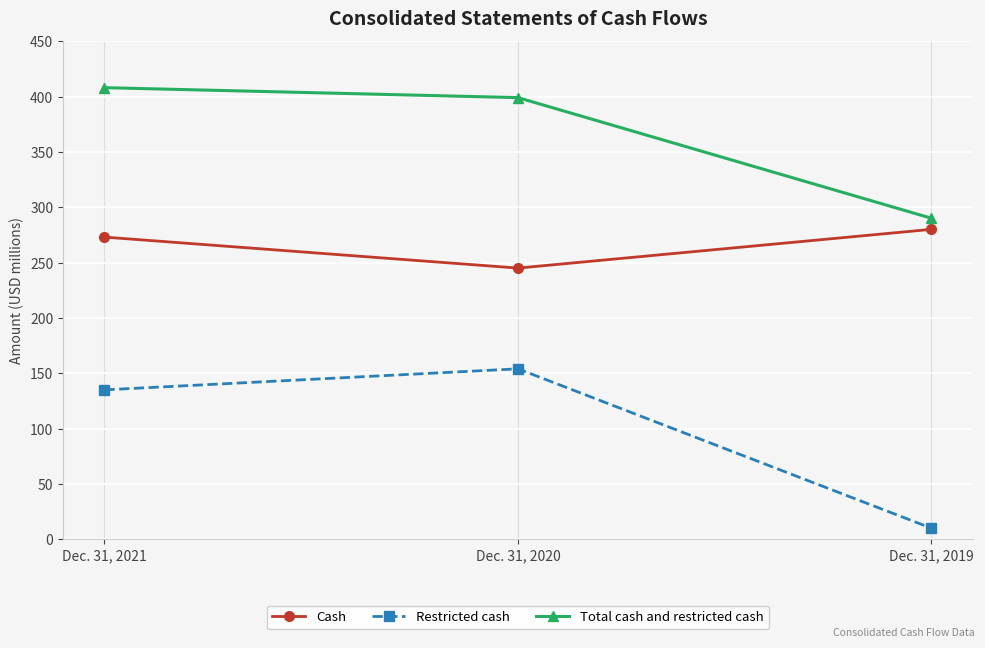

What is the minimum value for Total cash and restricted cash?

290